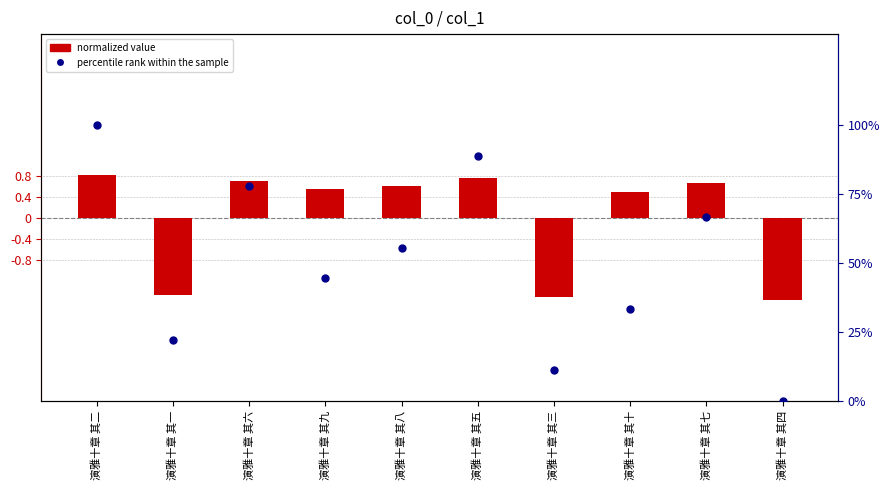

Reading right to left, list all the values displayed in this chart.

normalized value: 演雅十章 其四=-1.6	演雅十章 其七=0.7	演雅十章 其十=0.5	演雅十章 其三=-1.5	演雅十章 其五=0.8	演雅十章 其八=0.6	演雅十章 其九=0.5	演雅十章 其六=0.7	演雅十章 其一=-1.5	演雅十章 其二=0.8
percentile rank within the sample: 演雅十章 其四=0.0	演雅十章 其七=66.7	演雅十章 其十=33.3	演雅十章 其三=11.1	演雅十章 其五=88.9	演雅十章 其八=55.6	演雅十章 其九=44.4	演雅十章 其六=77.8	演雅十章 其一=22.2	演雅十章 其二=100.0